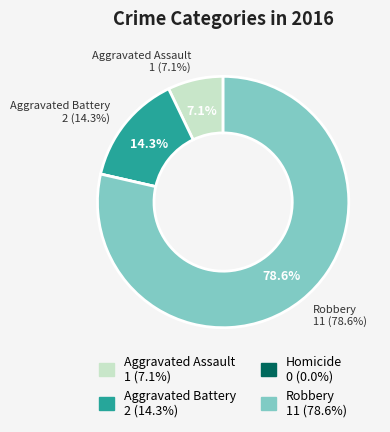

Which slice is the smallest?

Homicide